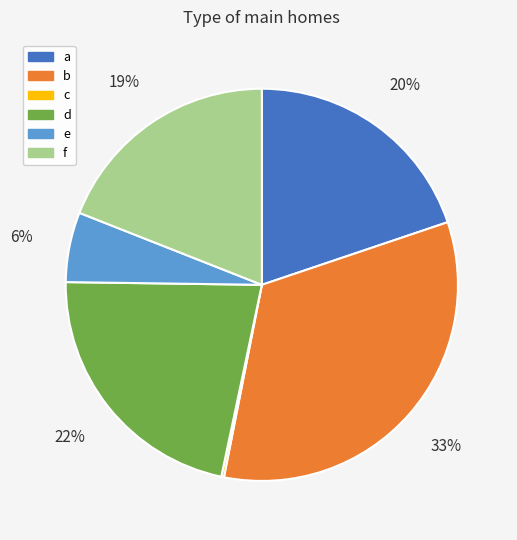

Is it true that f is 29% of the pie?

False